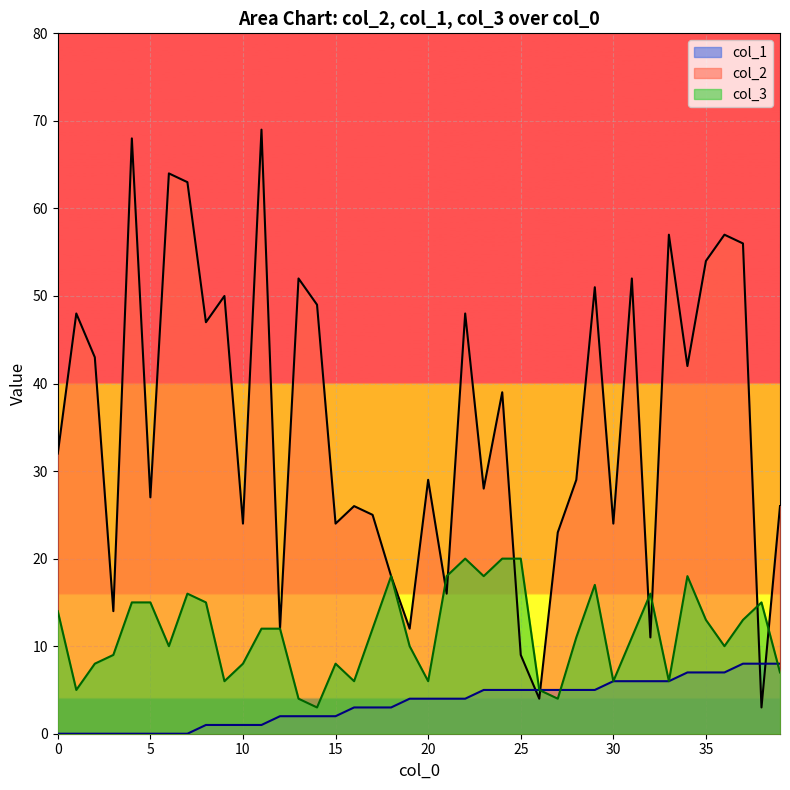

What are all the series names shown in the legend?

col_1, col_2, col_3